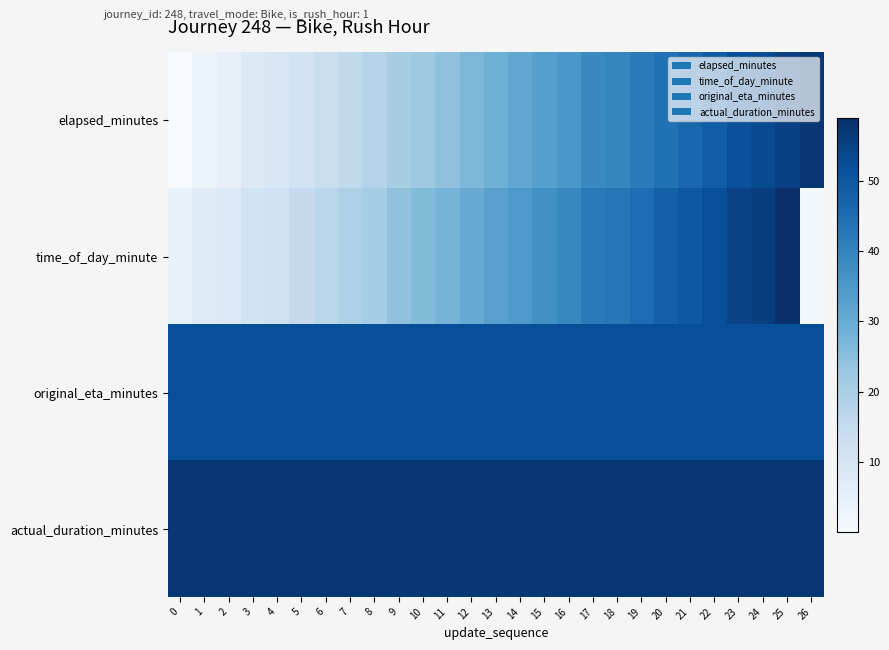

Reading left to right, list all the values displayed in this chart.

elapsed_minutes: 0=0.1	1=3.7	2=4.8	3=7.8	4=8.9	5=11.0	6=13.2	7=15.6	8=18.0	9=20.1	10=22.1	11=24.2	12=26.8	13=29.1	14=31.2	15=33.4	16=35.3	17=38.7	18=39.6	19=41.9	20=44.1	21=46.4	22=48.6	23=51.8	24=52.9	25=55.1	26=57.3
time_of_day_minute: 0=4.0	1=7.0	2=8.0	3=11.0	4=12.0	5=15.0	6=17.0	7=19.0	8=21.0	9=24.0	10=26.0	11=28.0	12=30.0	13=33.0	14=35.0	15=37.0	16=39.0	17=42.0	18=43.0	19=45.0	20=48.0	21=50.0	22=52.0	23=55.0	24=56.0	25=59.0	26=1.0
original_eta_minutes: 0=52.0	1=52.0	2=52.0	3=52.0	4=52.0	5=52.0	6=52.0	7=52.0	8=52.0	9=52.0	10=52.0	11=52.0	12=52.0	13=52.0	14=52.0	15=52.0	16=52.0	17=52.0	18=52.0	19=52.0	20=52.0	21=52.0	22=52.0	23=52.0	24=52.0	25=52.0	26=52.0
actual_duration_minutes: 0=57.3	1=57.3	2=57.3	3=57.3	4=57.3	5=57.3	6=57.3	7=57.3	8=57.3	9=57.3	10=57.3	11=57.3	12=57.3	13=57.3	14=57.3	15=57.3	16=57.3	17=57.3	18=57.3	19=57.3	20=57.3	21=57.3	22=57.3	23=57.3	24=57.3	25=57.3	26=57.3